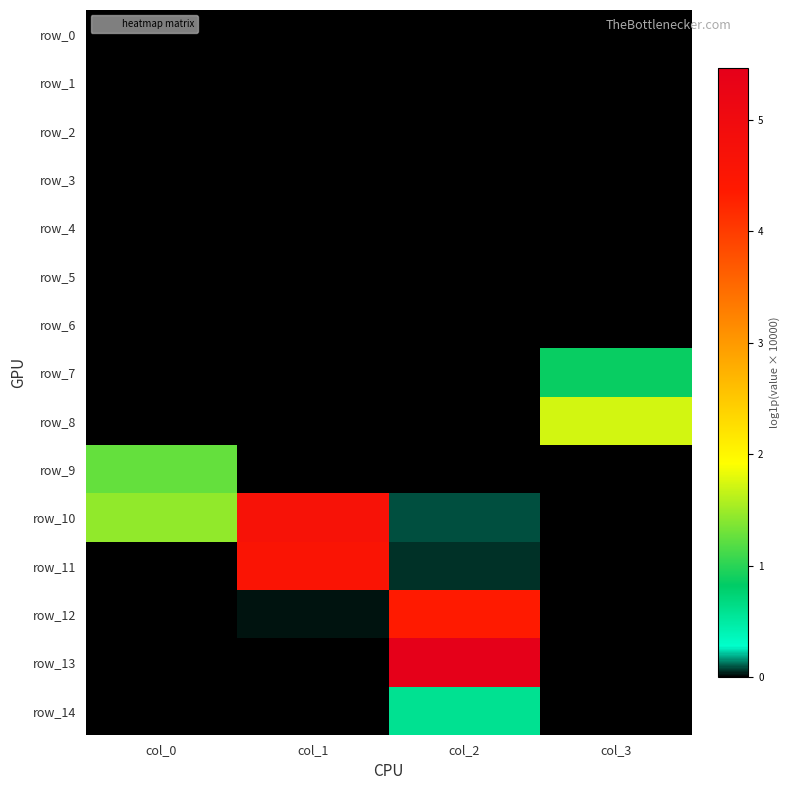

List the labels in order of row_10 value, largest first.

col_1, col_0, col_2, col_3